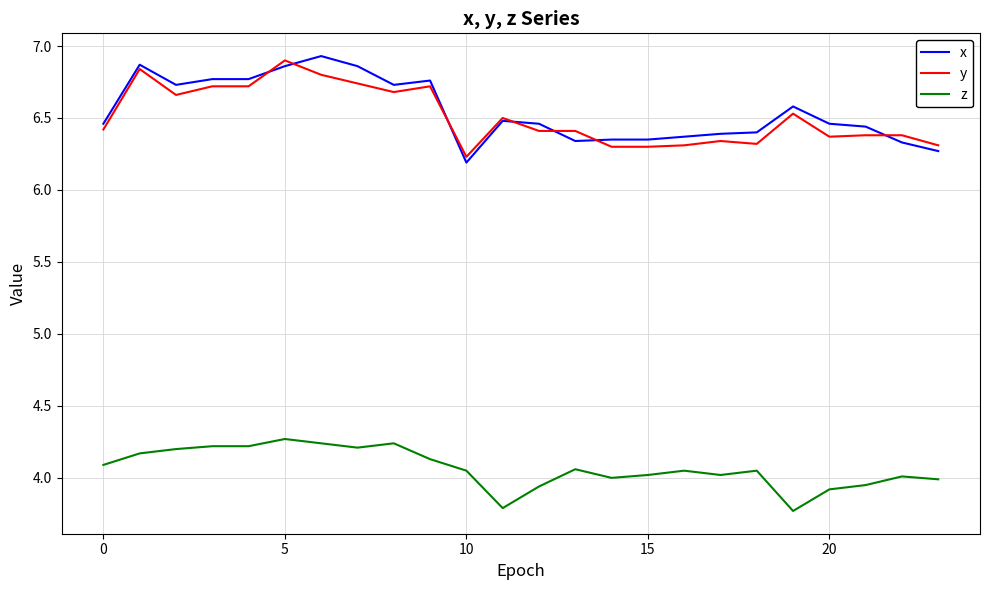

True or false: x and z cross at least once.

False